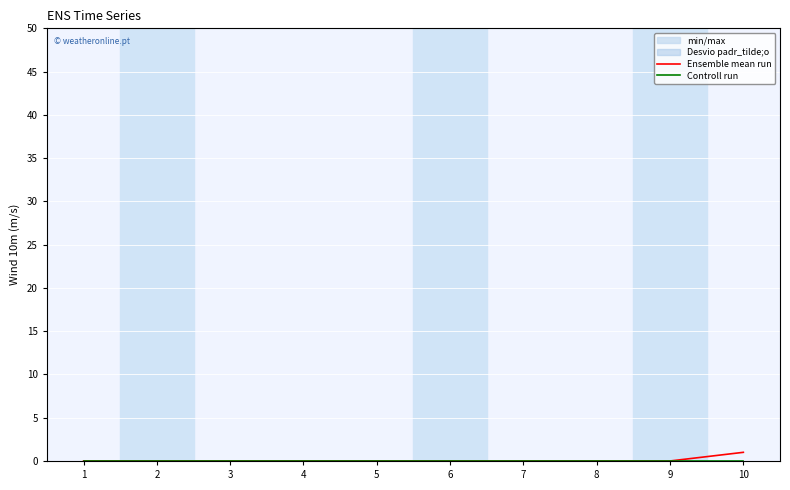

How many lines are shown in the chart?

2